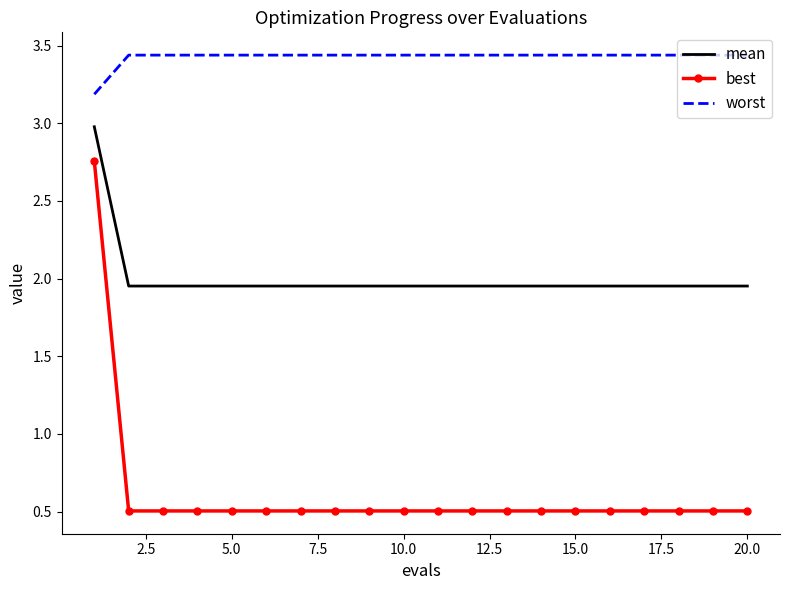

True or false: mean and worst intersect in this chart.

False